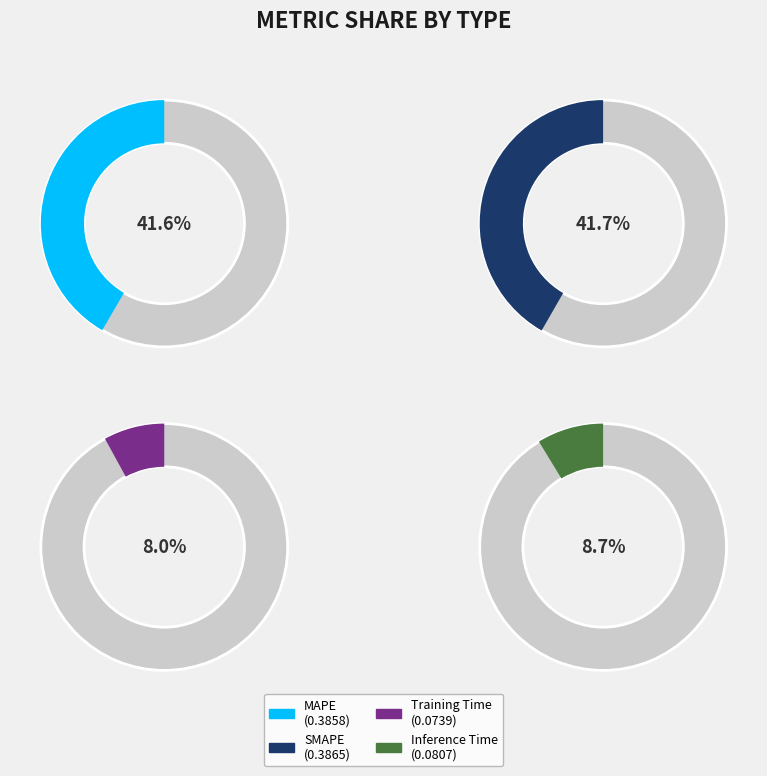

To the nearest percent, what is the average slice percentage?

25%